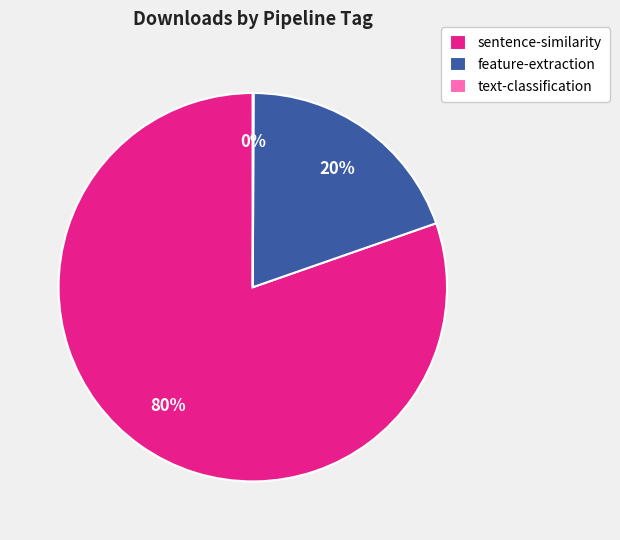

What is the largest slice in the pie chart?

sentence-similarity